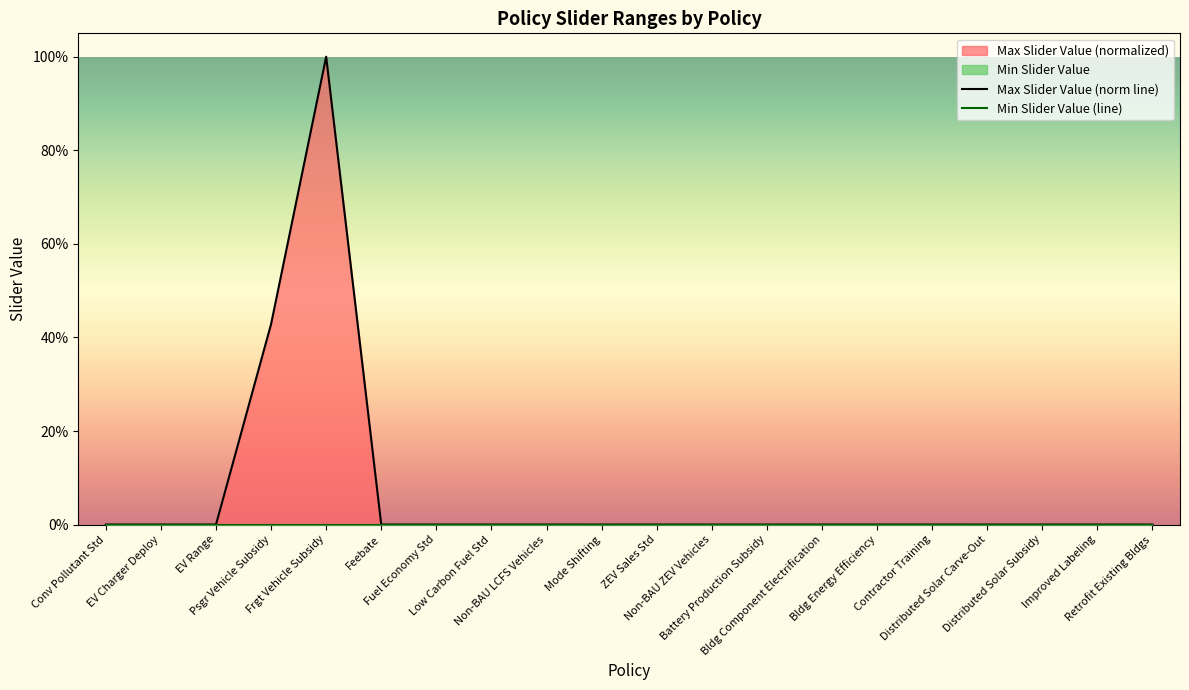

Reading right to left, list all the values displayed in this chart.

Max Slider Value (norm line): Retrofit Existing Bldgs=0.0	Improved Labeling=0.0	Distributed Solar Subsidy=0.0	Distributed Solar Carve-Out=0.0	Contractor Training=0.0	Bldg Energy Efficiency=0.0	Bldg Component Electrification=0.0	Battery Production Subsidy=0.0	Non-BAU ZEV Vehicles=0.0	ZEV Sales Std=0.0	Mode Shifting=0.0	Non-BAU LCFS Vehicles=0.0	Low Carbon Fuel Std=0.0	Fuel Economy Std=0.0	Feebate=0.0	Frgt Vehicle Subsidy=1.0	Psgr Vehicle Subsidy=0.4	EV Range=0.0	EV Charger Deploy=0.0	Conv Pollutant Std=0.0
Min Slider Value (line): Retrofit Existing Bldgs=0.0	Improved Labeling=0.0	Distributed Solar Subsidy=0.0	Distributed Solar Carve-Out=0.0	Contractor Training=0.0	Bldg Energy Efficiency=0.0	Bldg Component Electrification=0.0	Battery Production Subsidy=0.0	Non-BAU ZEV Vehicles=0.0	ZEV Sales Std=0.0	Mode Shifting=0.0	Non-BAU LCFS Vehicles=0.0	Low Carbon Fuel Std=0.0	Fuel Economy Std=0.0	Feebate=0.0	Frgt Vehicle Subsidy=0.0	Psgr Vehicle Subsidy=0.0	EV Range=0.0	EV Charger Deploy=0.0	Conv Pollutant Std=0.0